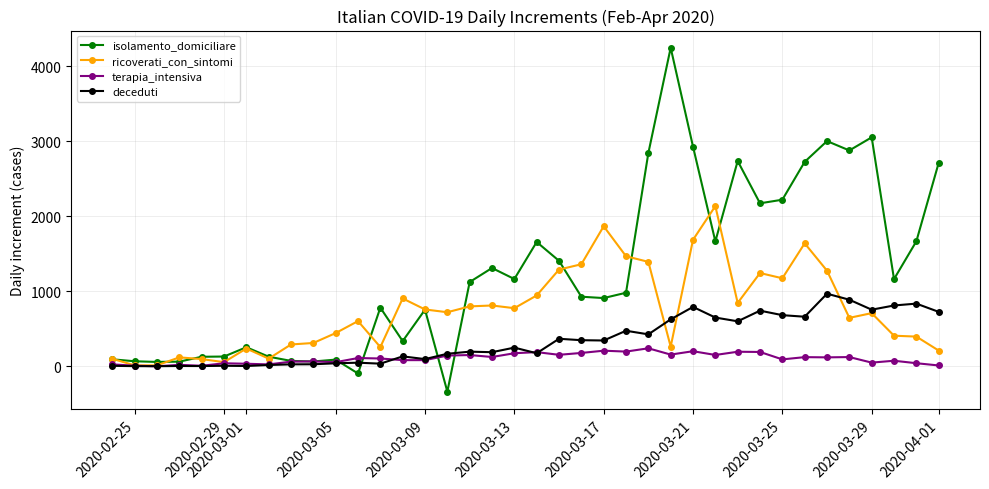

How many positive values does the isolamento_domiciliare series have?

36